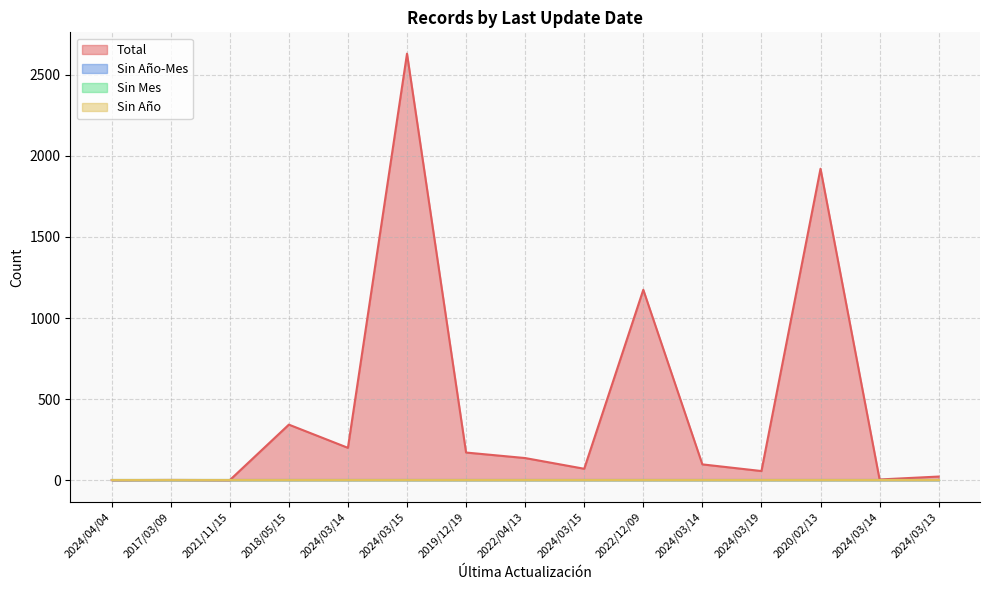

What are all the series names shown in the legend?

Total, Sin Año-Mes, Sin Mes, Sin Año